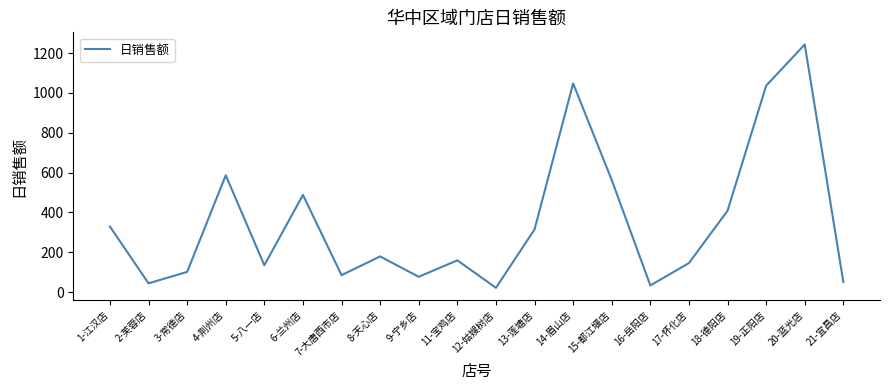

What is the difference between the maximum and minimum values?

1222.1